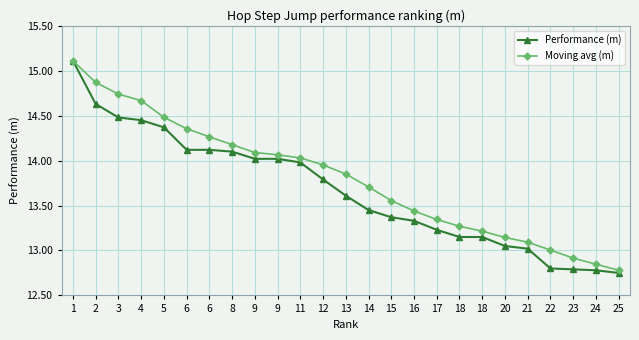

What is the difference between the maximum and minimum values in the Performance (m) series?

2.4